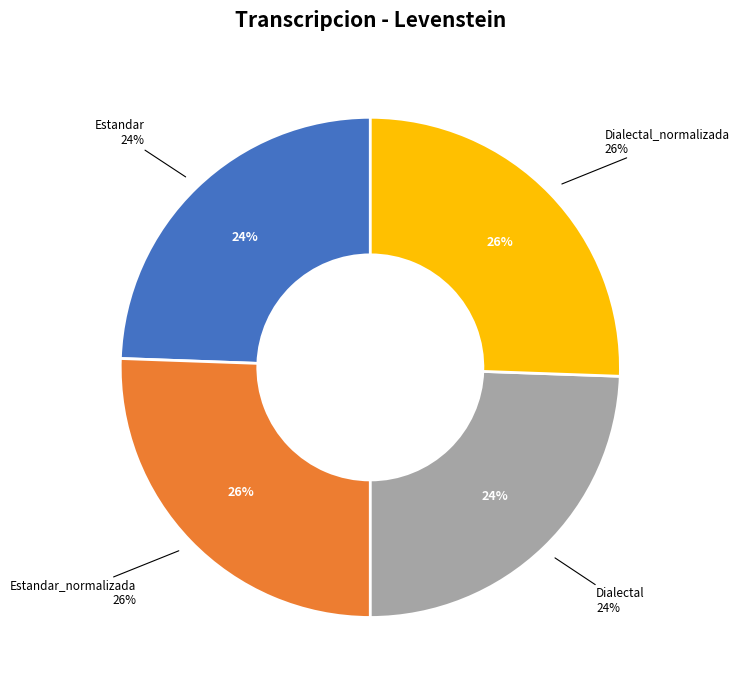

Is there any slice that represents more than half of the pie?

No